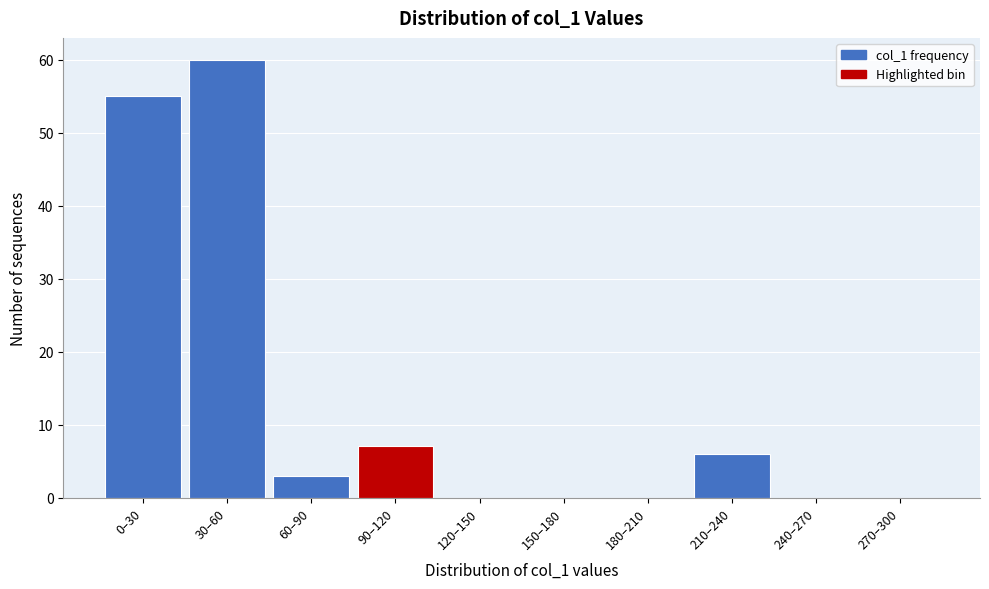

Reading right to left, list all the values displayed in this chart.

270–300=0	240–270=0	210–240=6	180–210=0	150–180=0	120–150=0	90–120=7	60–90=3	30–60=60	0–30=55